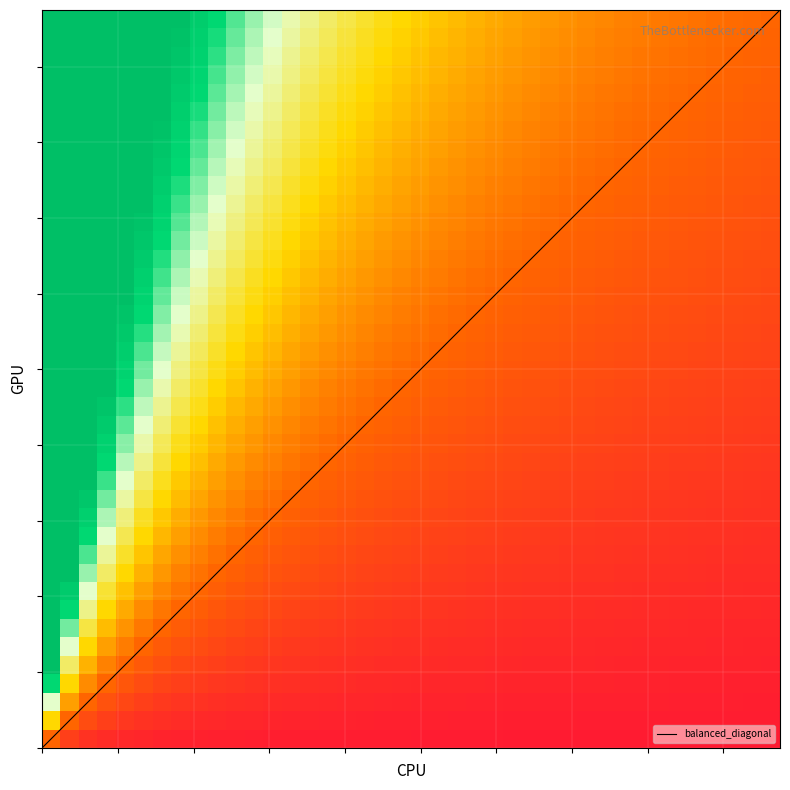

How many categories are shown in the chart?

40